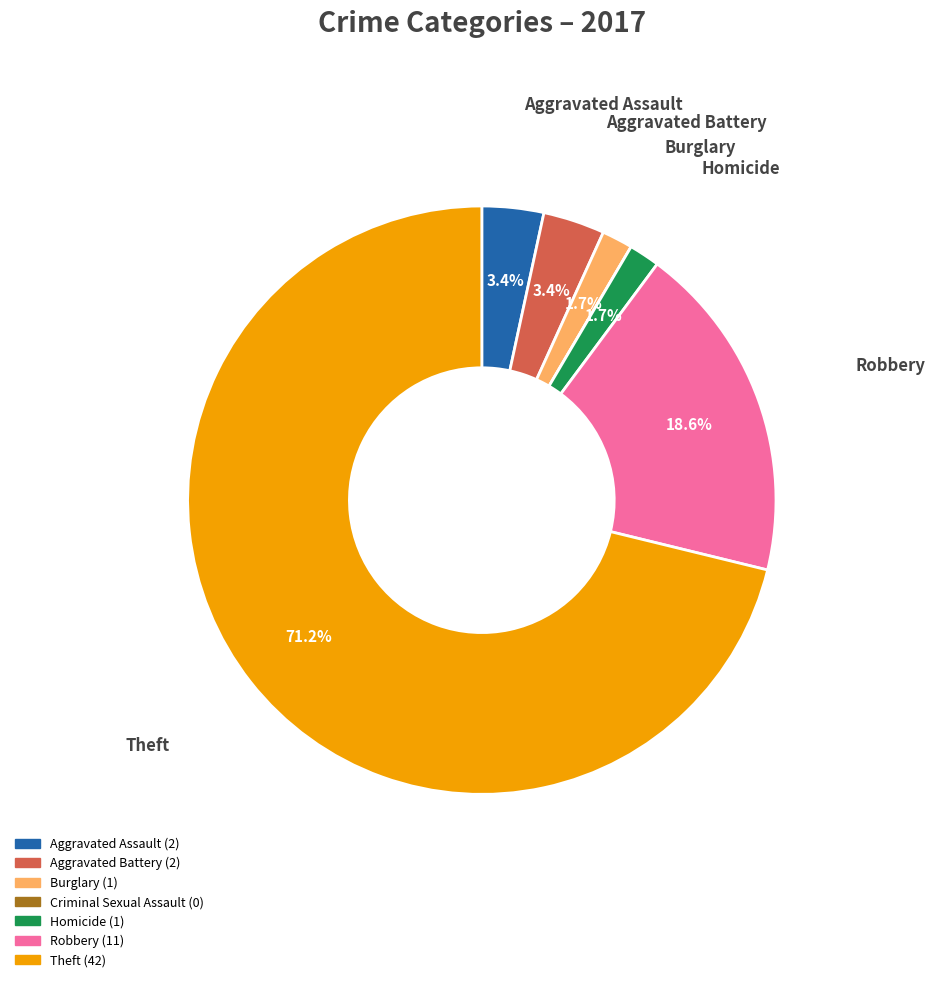

What is the ratio of the value at Aggravated Battery to the value at Aggravated Assault?

1.0